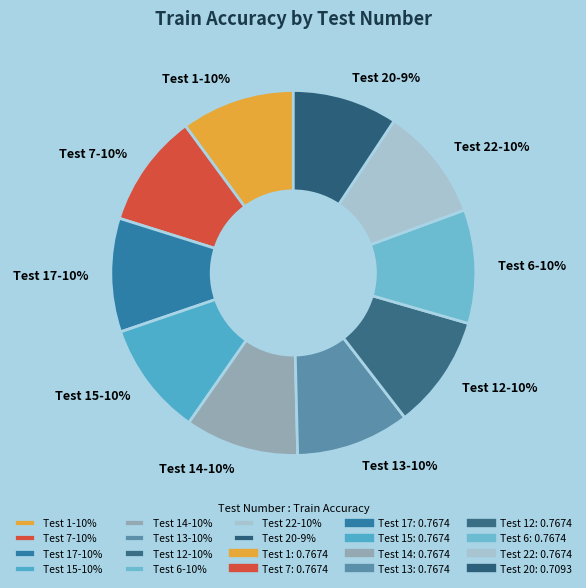

Is it true that Test 15-10% is 10% of the pie?

True